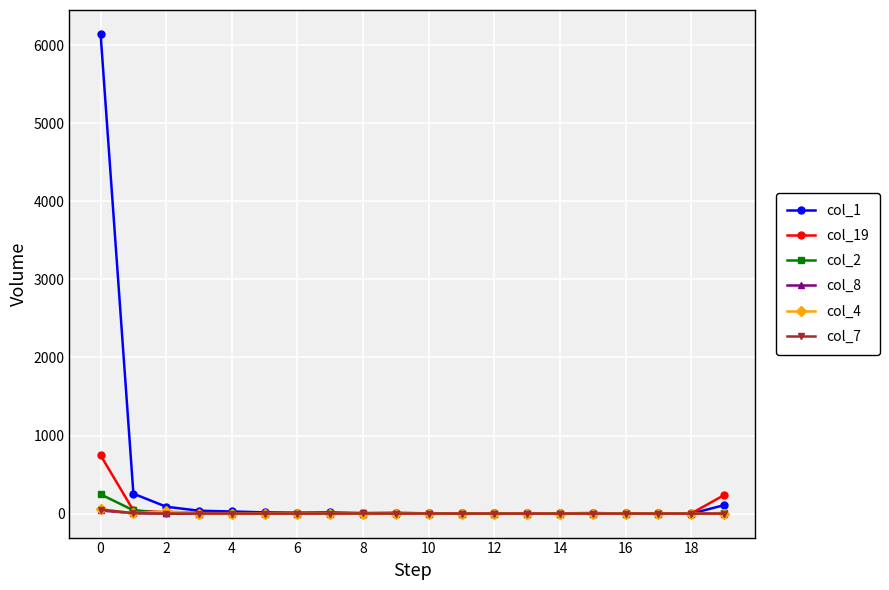

Which series has the largest range (max minus min)?

col_1